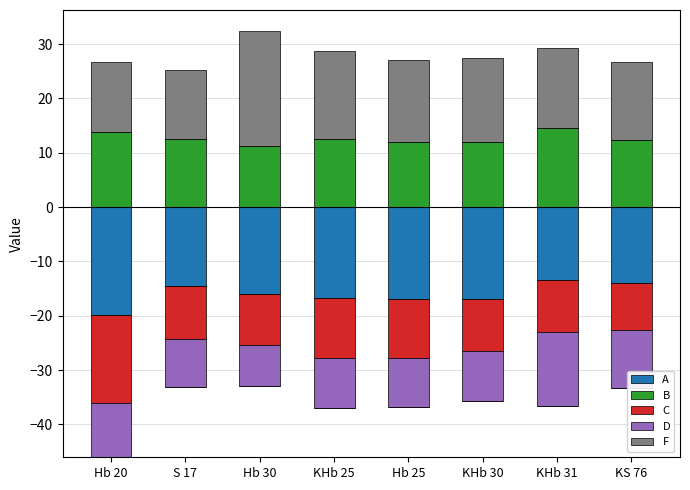

Where does the B series first go above 12?

Hb 20